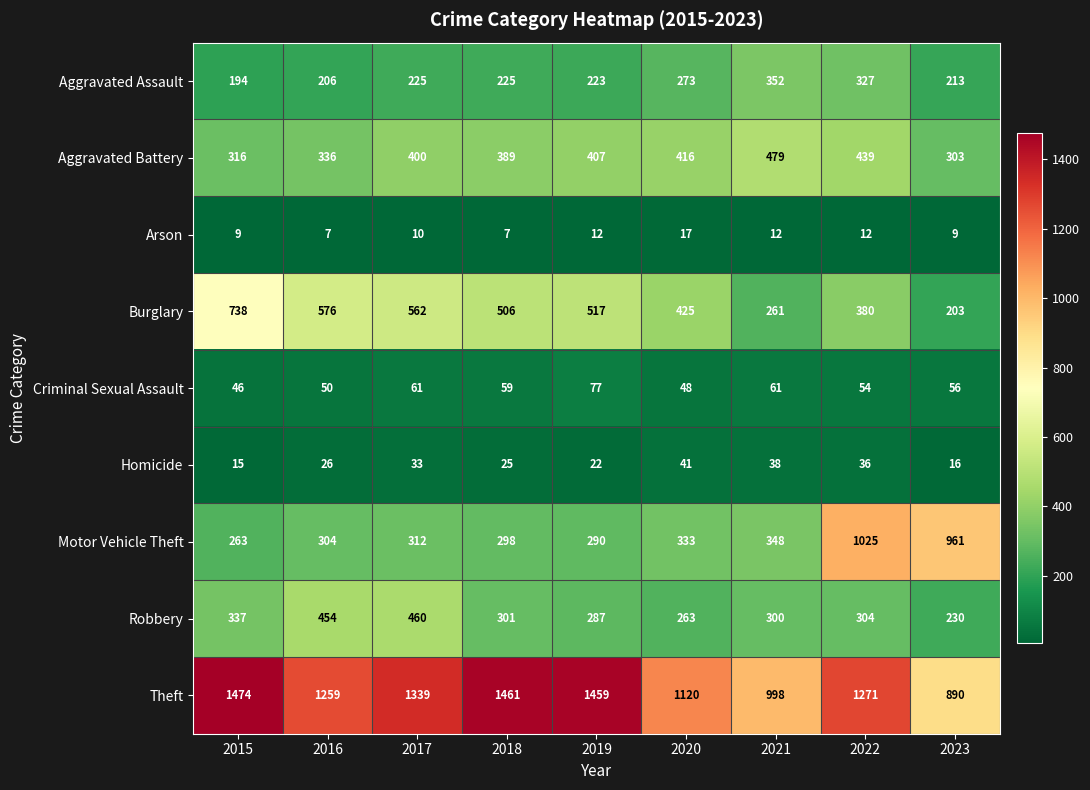

Where is Motor Vehicle Theft nearest to the value 644?

2021